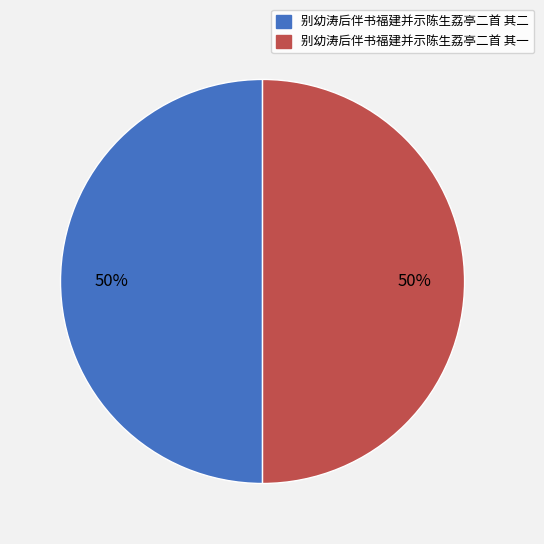

Do 别幼涛后伴书福建并示陈生荔亭二首 其二 and 别幼涛后伴书福建并示陈生荔亭二首 其一 together represent more than half of the pie?

Yes